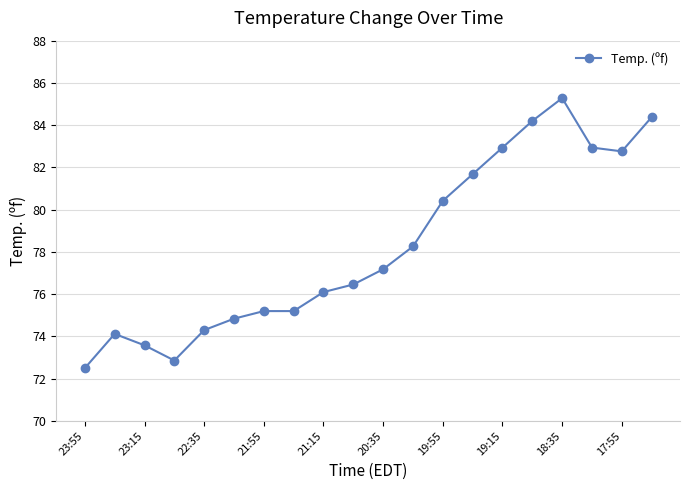

What is the difference between the second highest and minimum values?

11.9